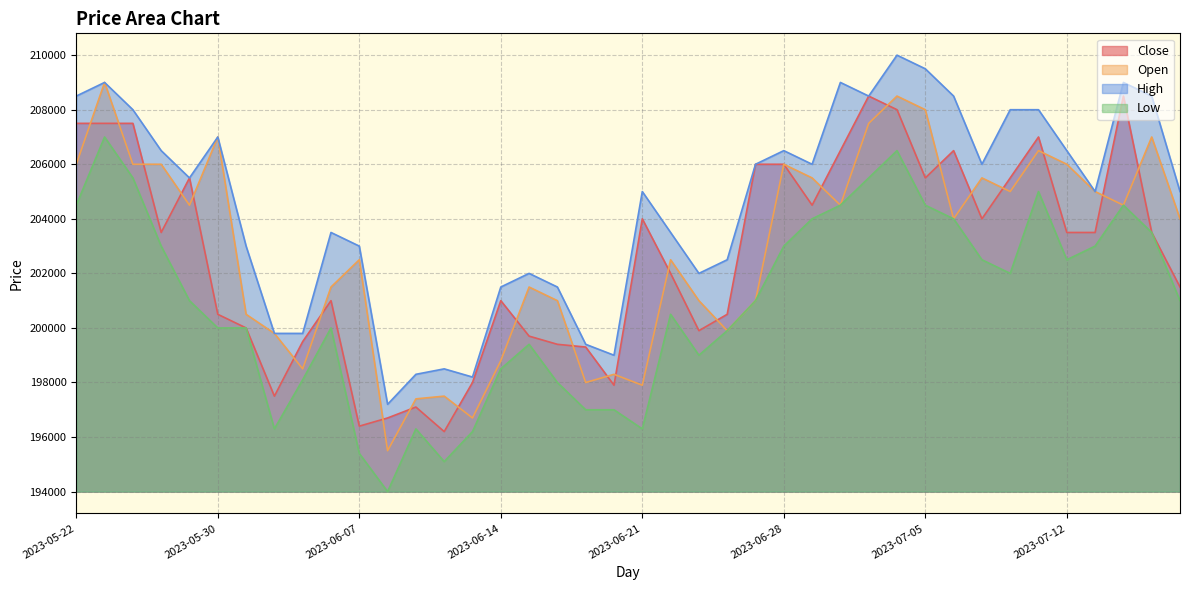

Which series has the largest range (max minus min)?

Open